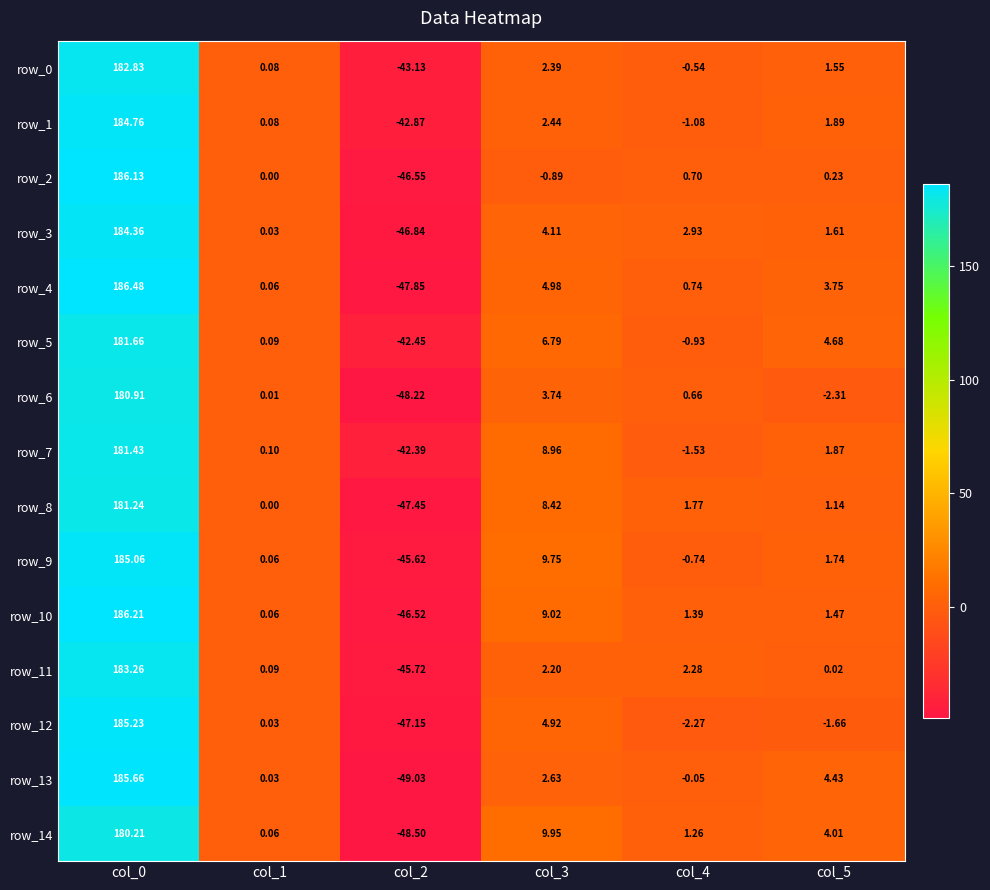

How many values in the row_12 series are below 0?

3